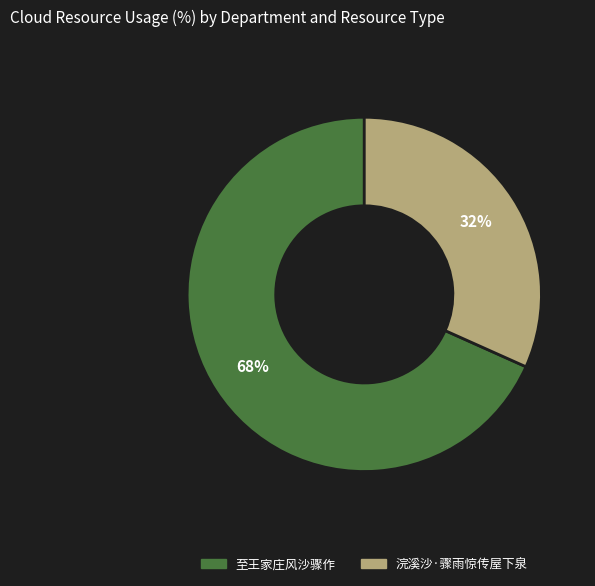

To the nearest percent, what is the combined percentage of 浣溪沙·骤雨惊传屋下泉 and 至王家庄风沙骤作?

100%